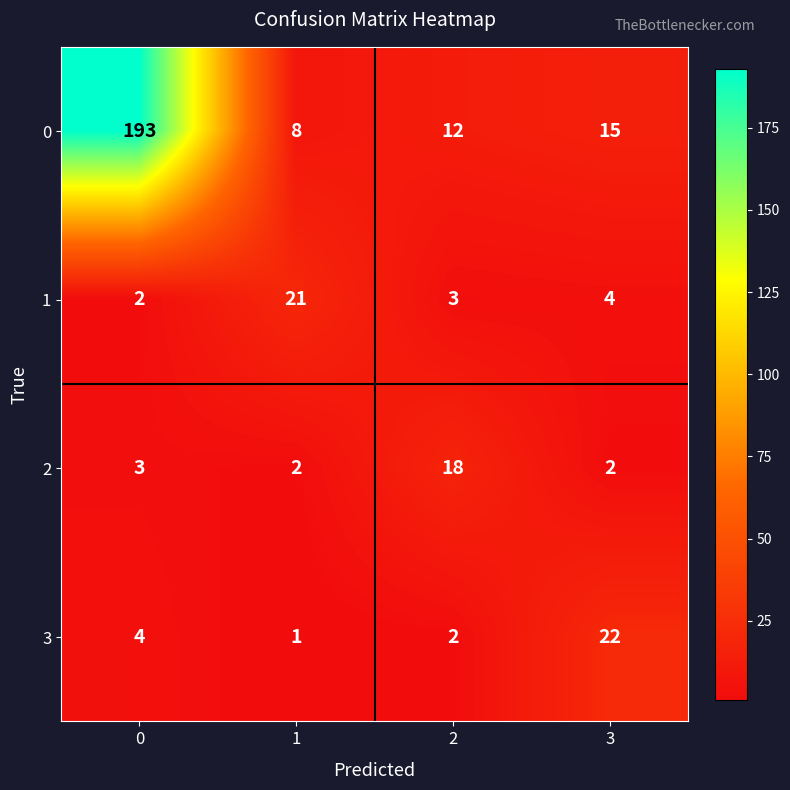

What is the average value of the 2 series?

6